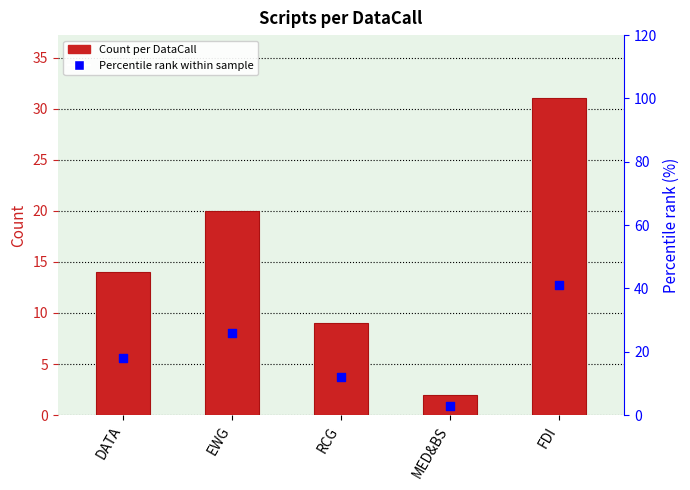

Is the value of Count at DATA greater than the value of Percentile rank at MED&BS?

Yes